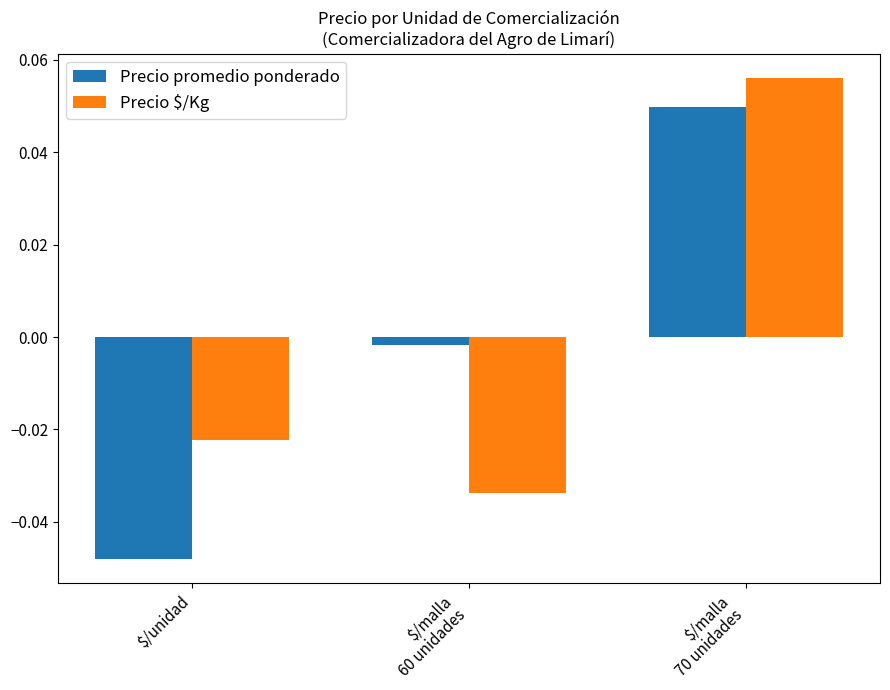

List the series in order of their peak value, lowest first.

Precio promedio ponderado, Precio $/Kg